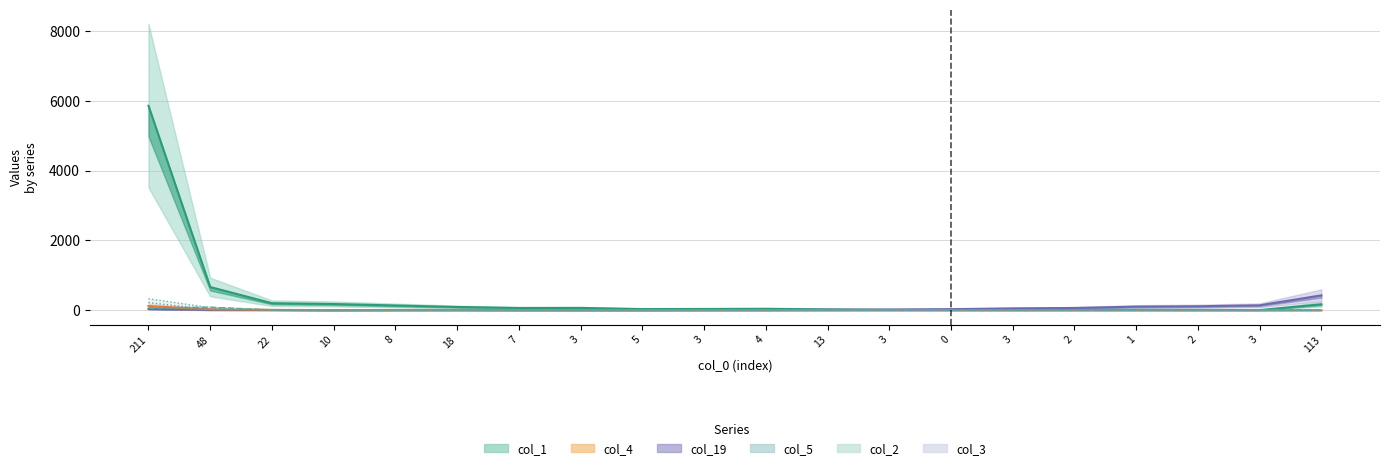

What is the value of the col_1 point at the 5th from the left?

137